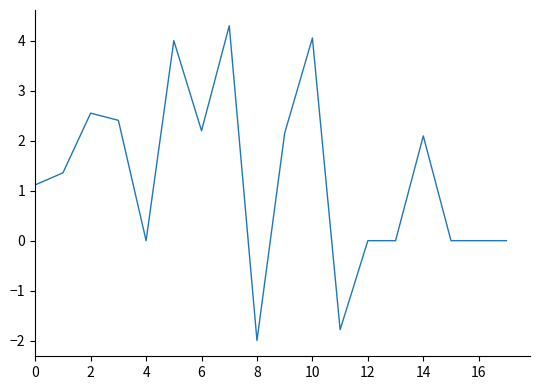

What is the minimum value shown in the chart?

-2.0